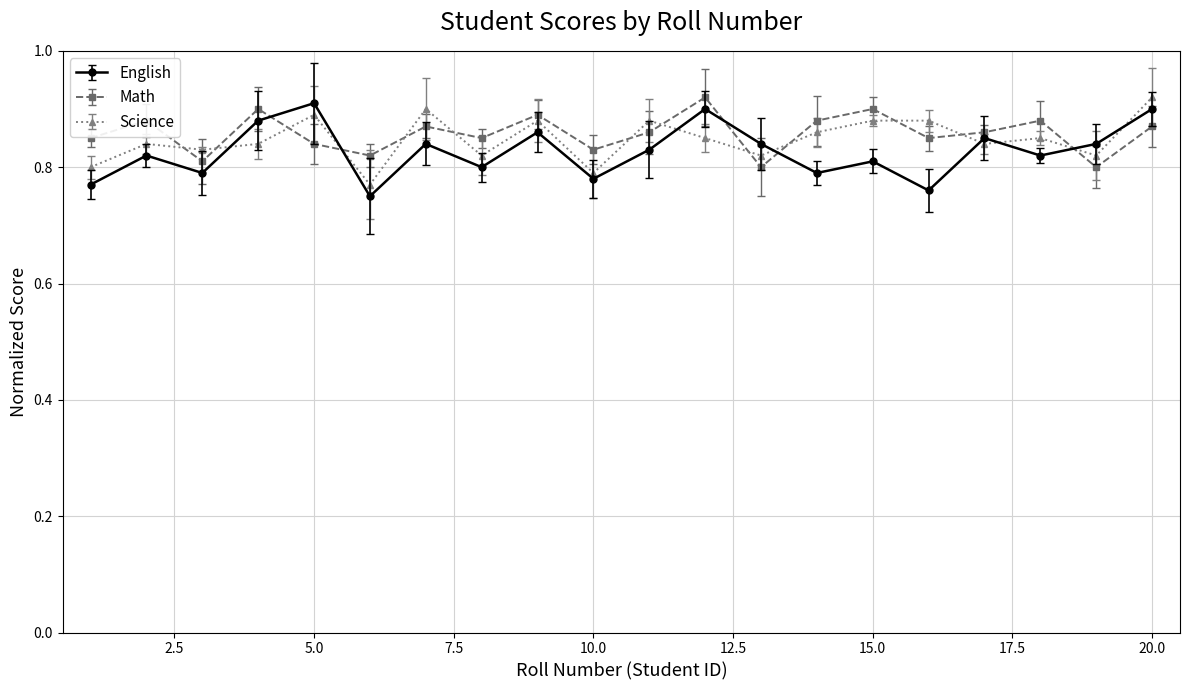

How many times do Science and English cross each other?

8